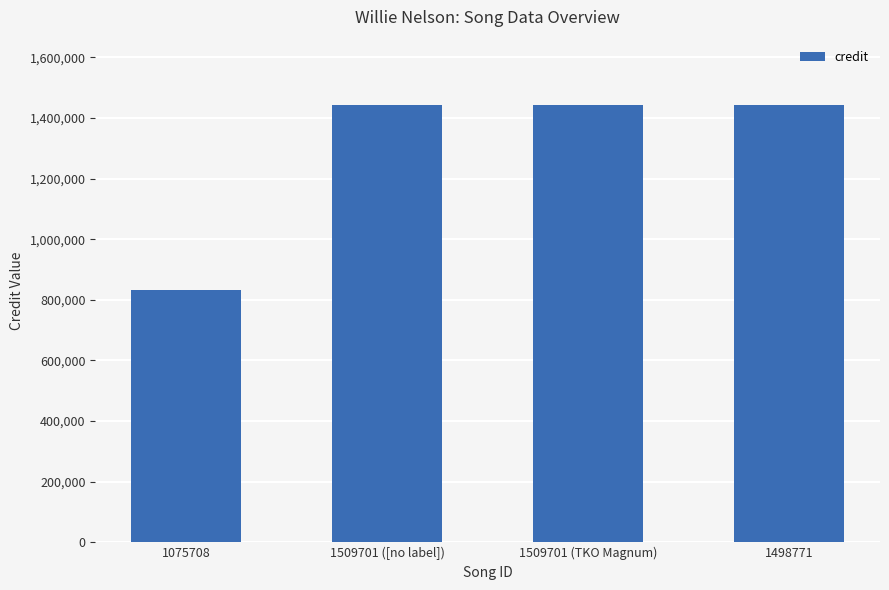

How many categories are shown in the chart?

4